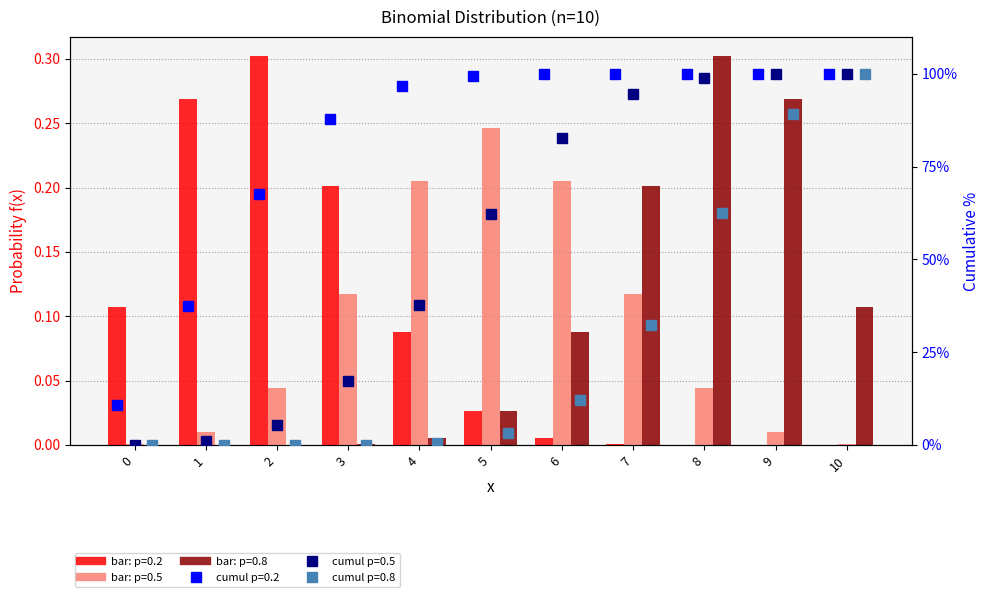

What is the sum of the p=0.2 values at 0 and 7?

0.1